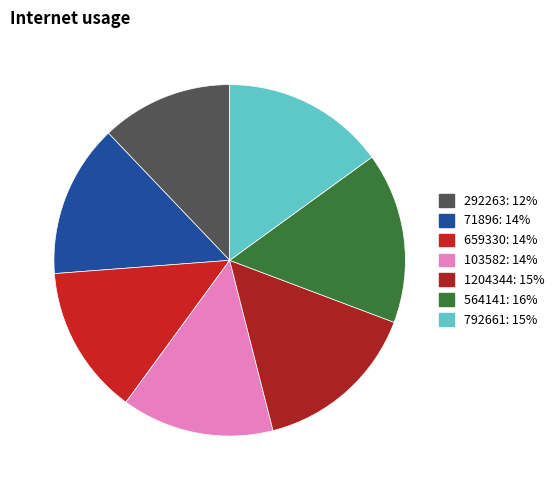

To the nearest percent, what percentage of the pie is 659330?

14%